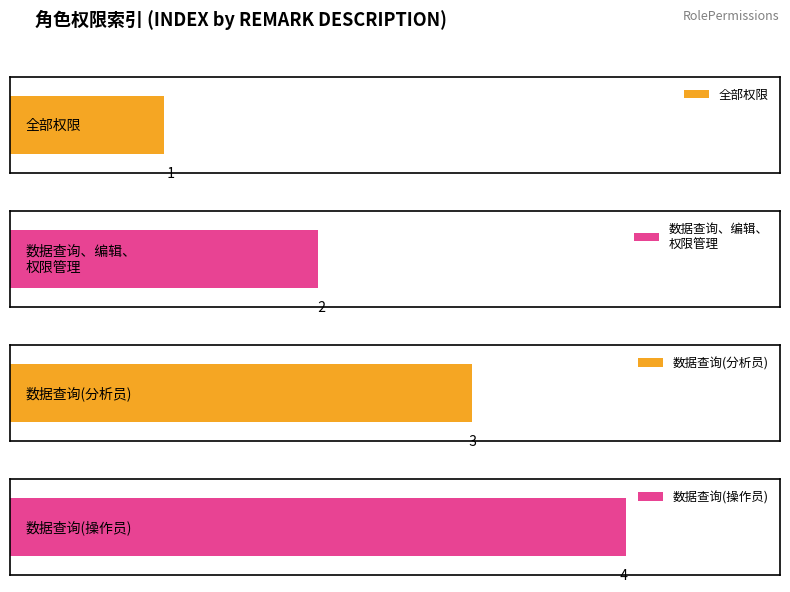

Reading left to right, transcribe all the data shown in this chart.

1	2	3	4